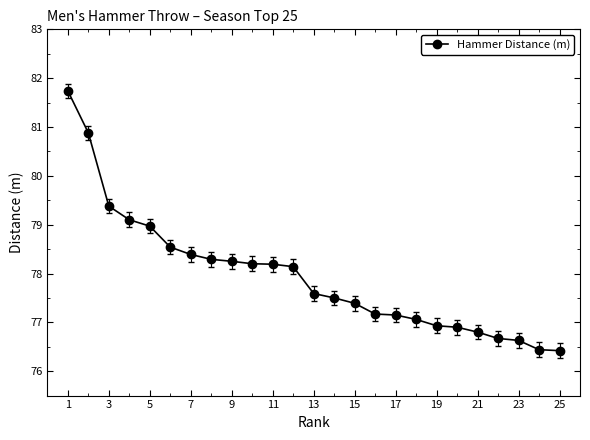

Count the number of values greater than 77.

18